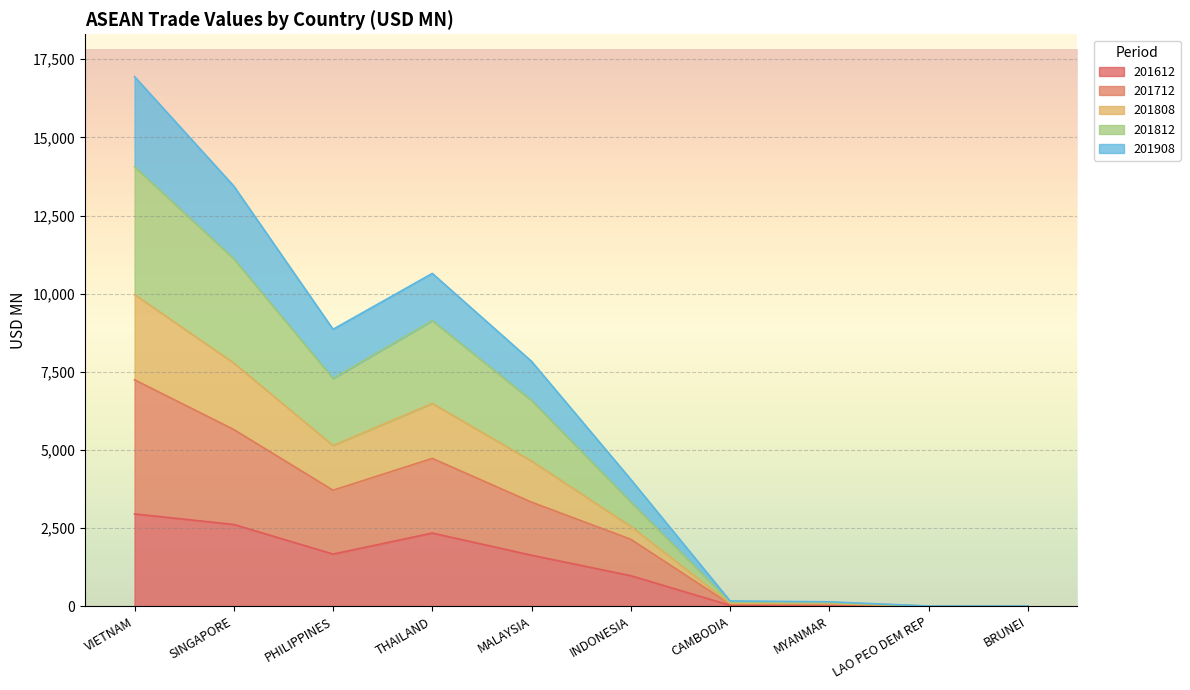

The value of 201612 at PHILIPPINES is 1668.3. True or false?

True